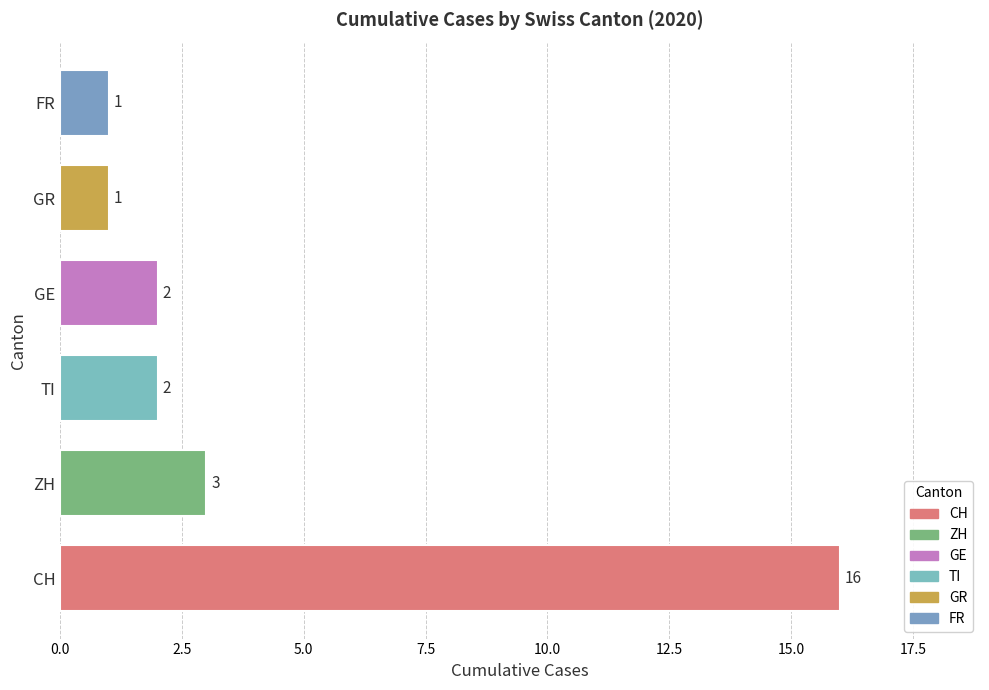

Which has a higher value, CH or TI?

CH